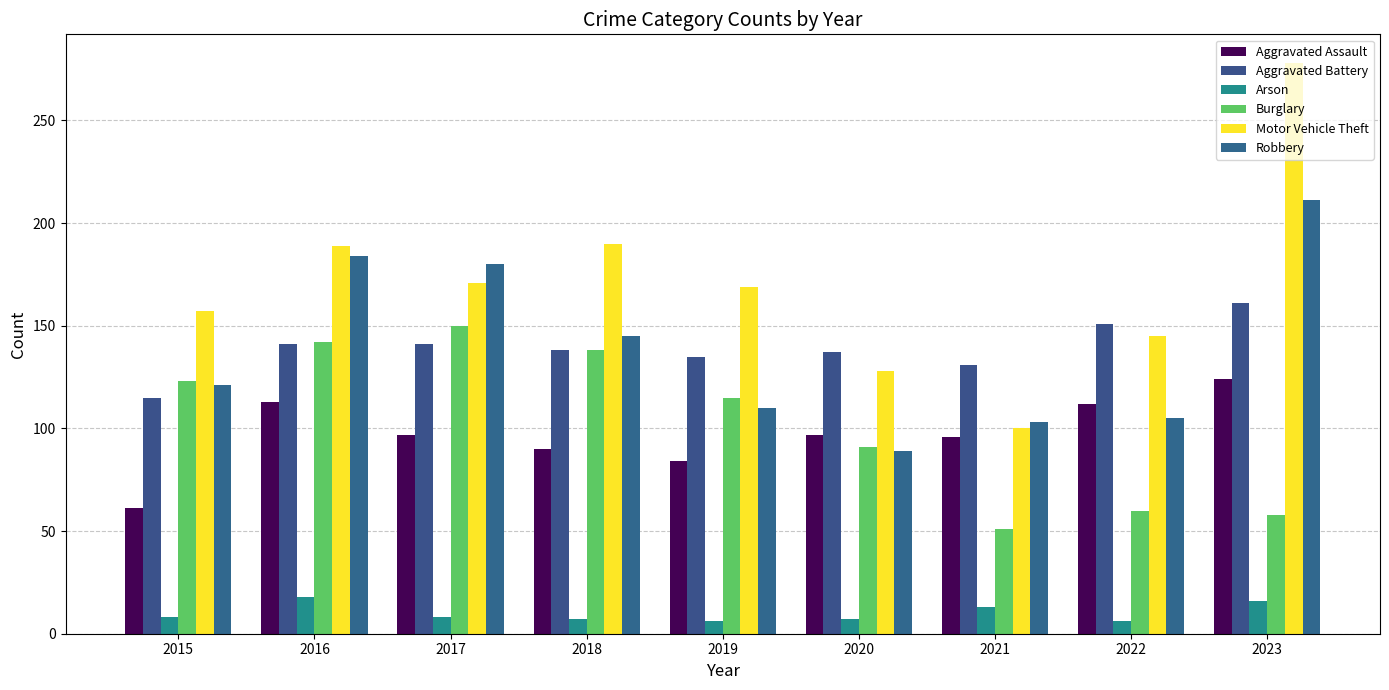

Reading left to right, extract all data points from this chart.

Aggravated Assault: 61	113	97	90	84	97	96	112	124
Aggravated Battery: 115	141	141	138	135	137	131	151	161
Arson: 8	18	8	7	6	7	13	6	16
Burglary: 123	142	150	138	115	91	51	60	58
Motor Vehicle Theft: 157	189	171	190	169	128	100	145	278
Robbery: 121	184	180	145	110	89	103	105	211